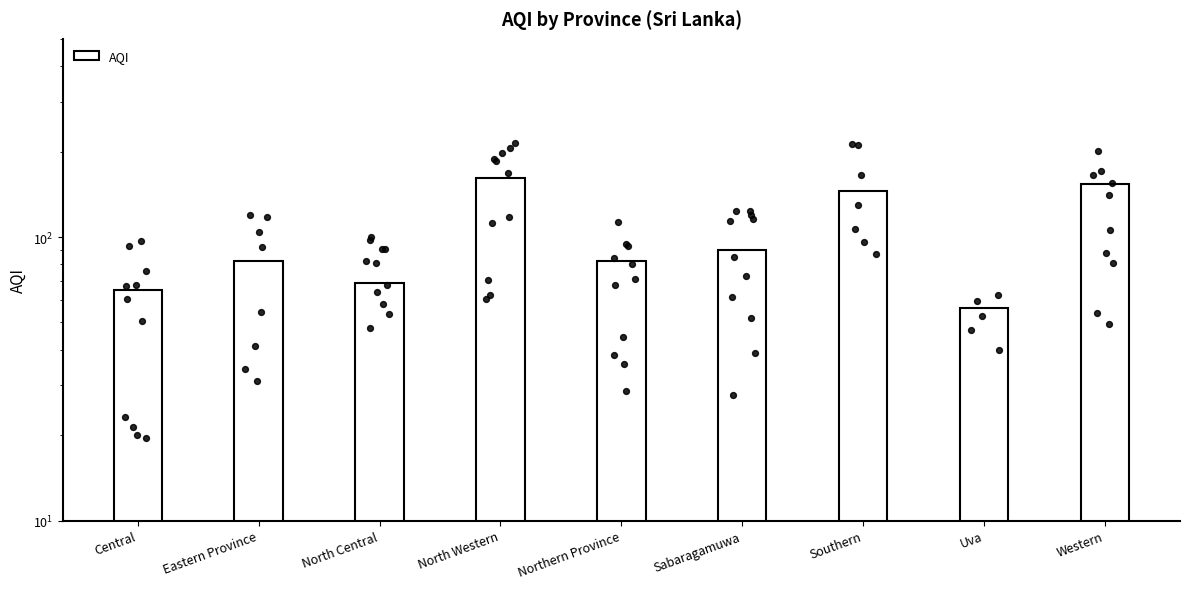

What is the change in value from Sabaragamuwa to Western?

+64